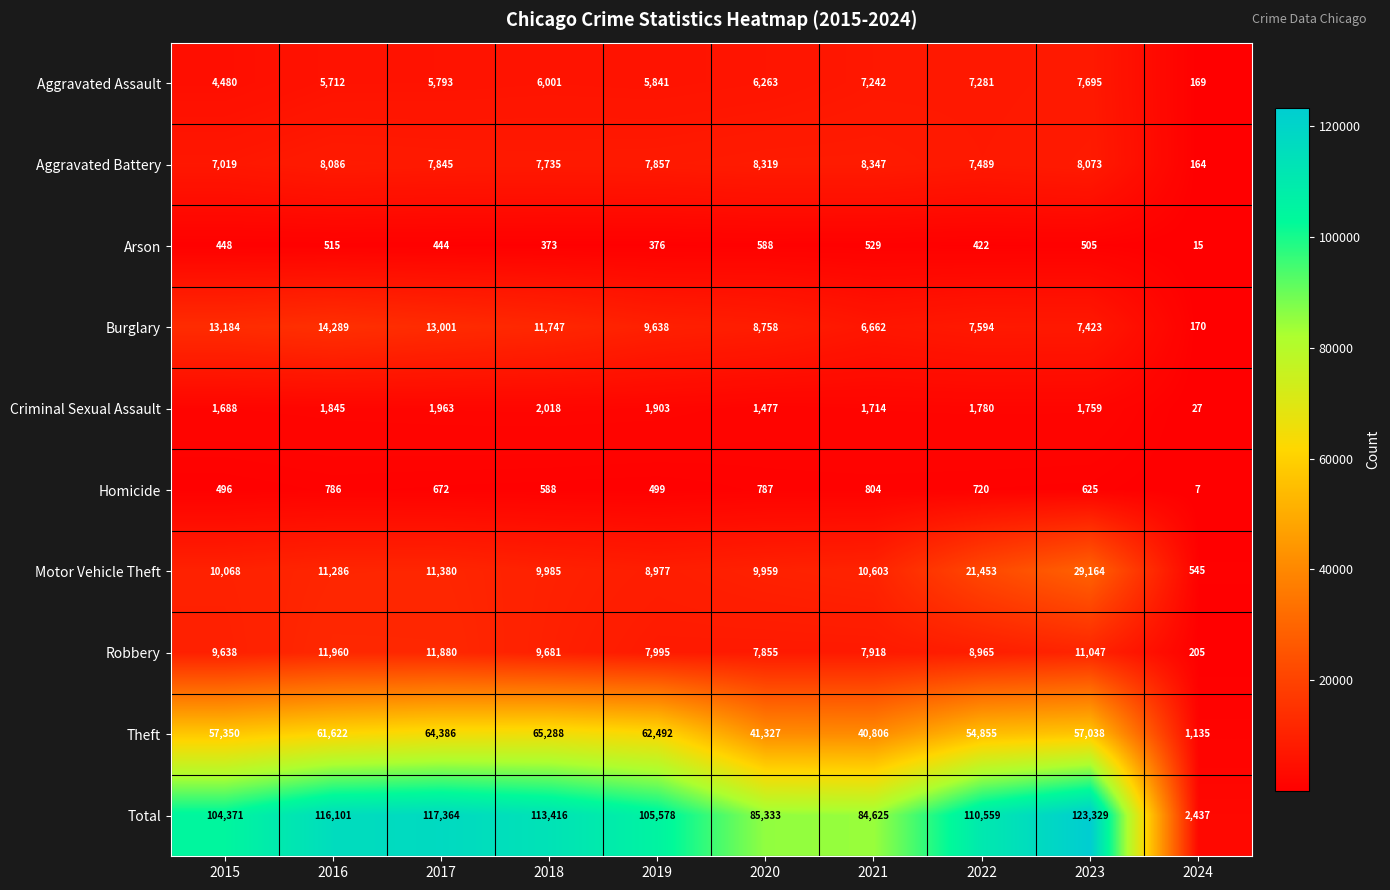

Rank the series by their maximum value, from lowest to highest.

Arson, Homicide, Criminal Sexual Assault, Aggravated Assault, Aggravated Battery, Robbery, Burglary, Motor Vehicle Theft, Theft, Total